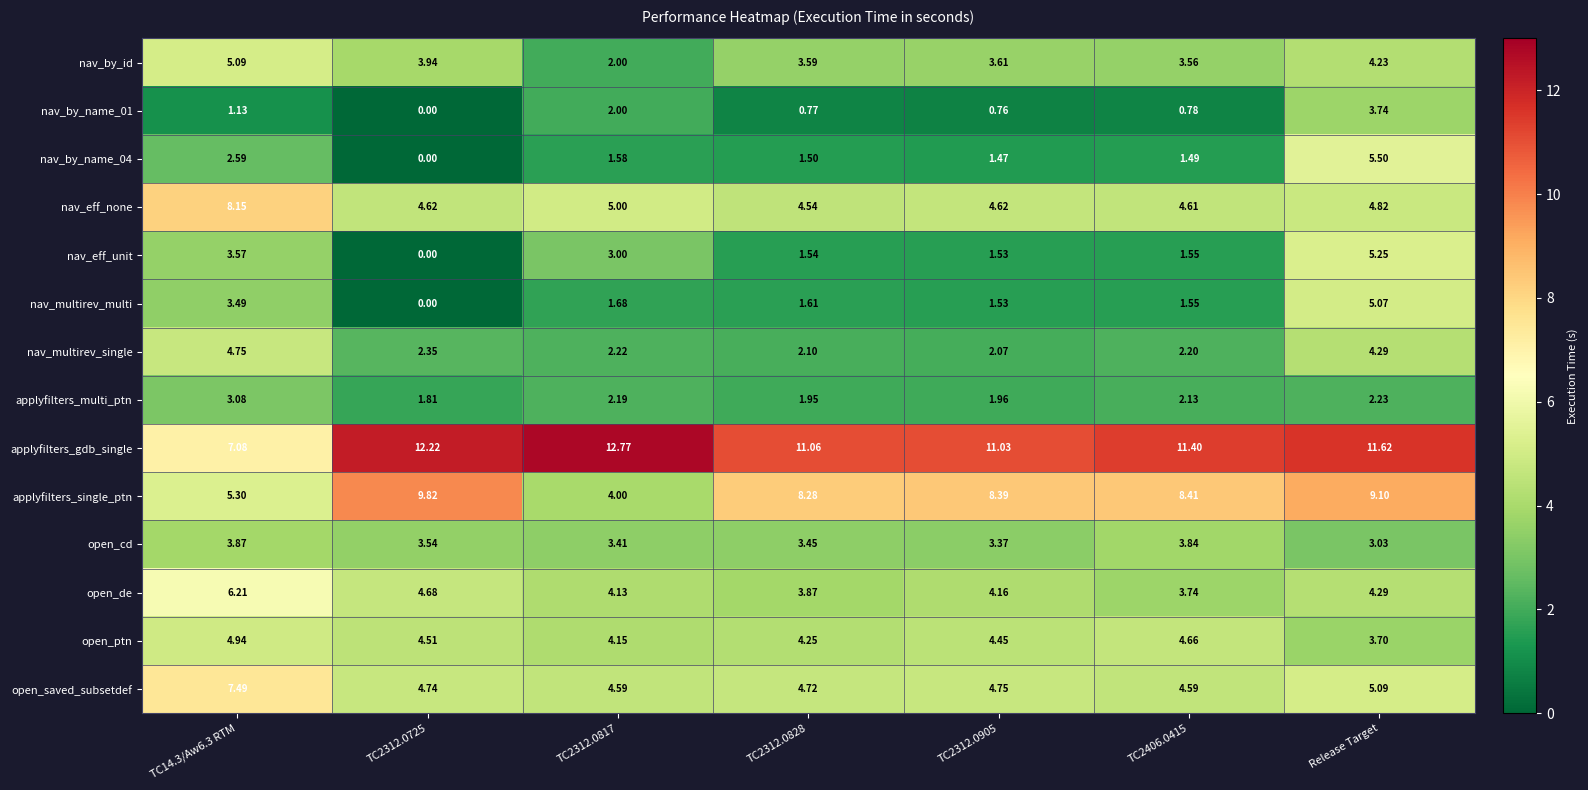

Which series has the largest total across all categories?

applyfilters_gdb_single